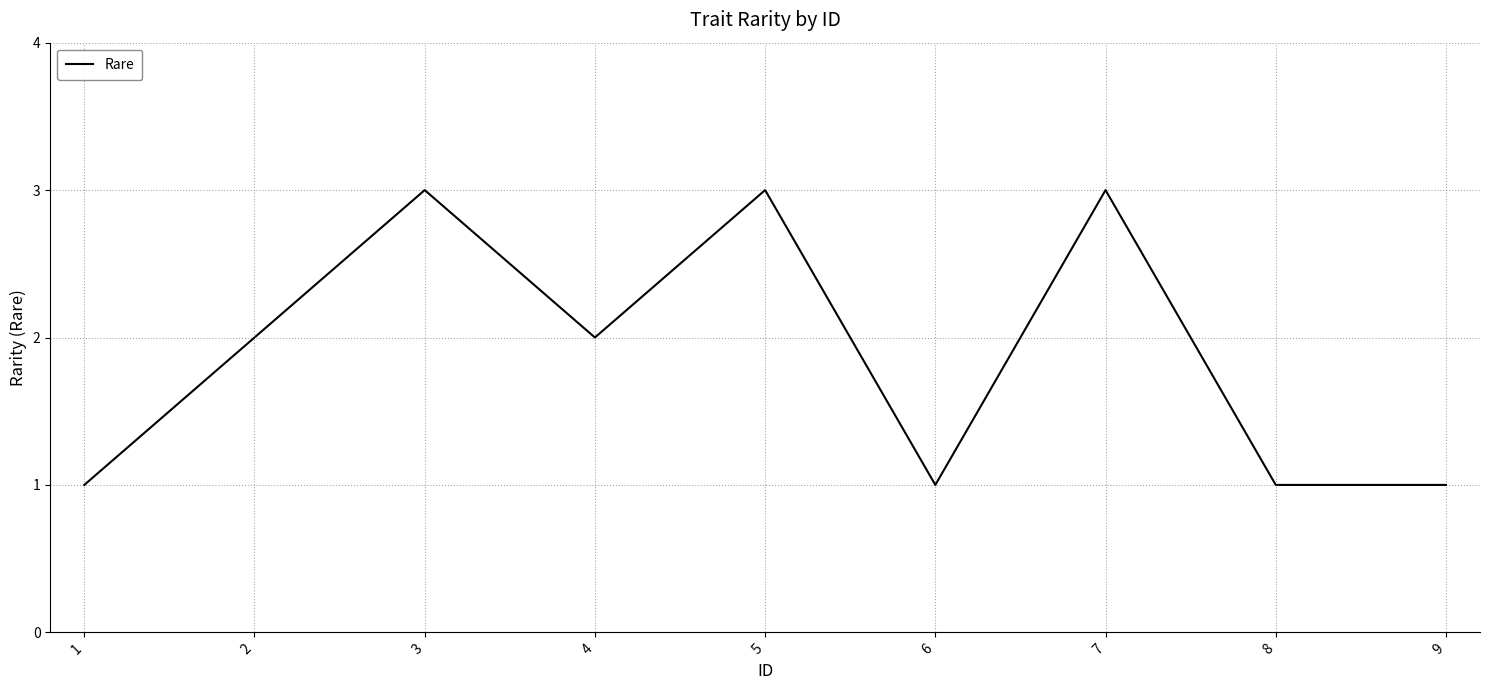

What is the minimum value shown in the chart?

1